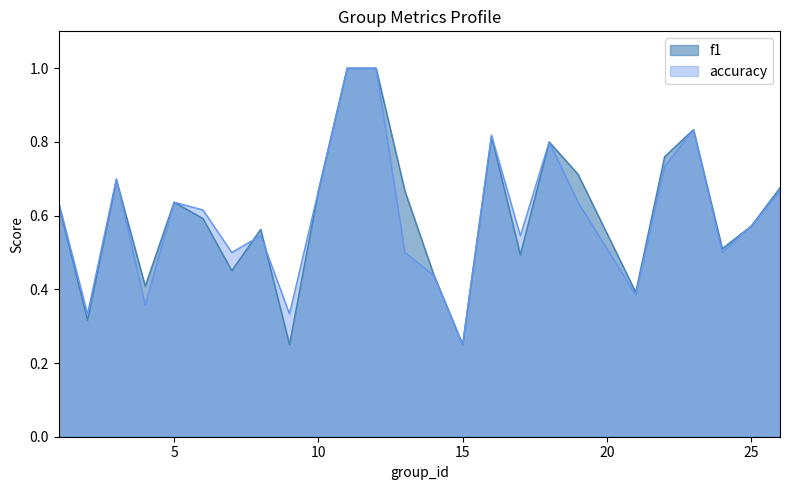

True or false: accuracy has a value of 0.8 at 24.

False